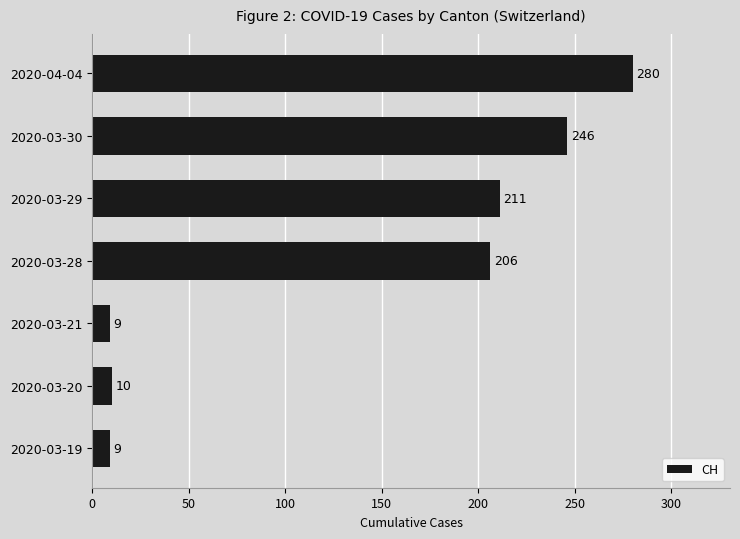

Reading bottom to top, list all the values displayed in this chart.

9	10	9	206	211	246	280